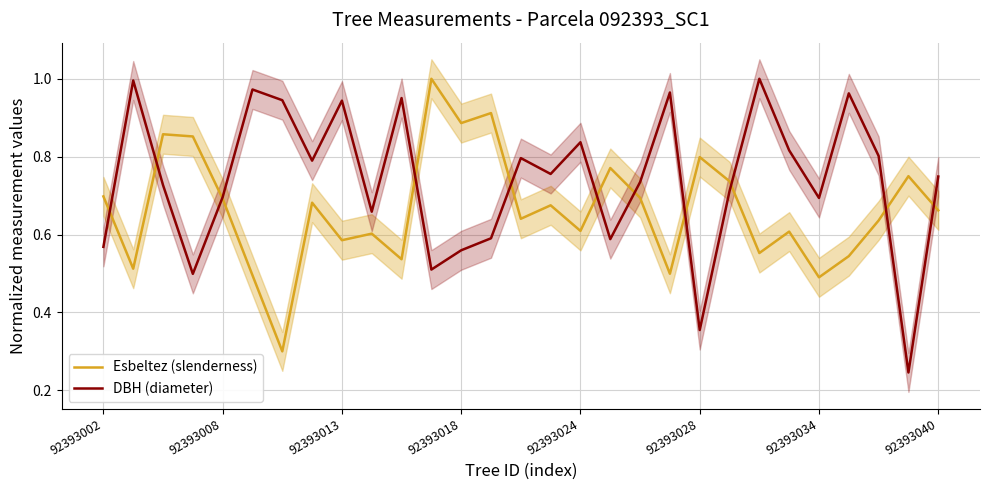

Which series has the largest range (max minus min)?

DBH (diameter)